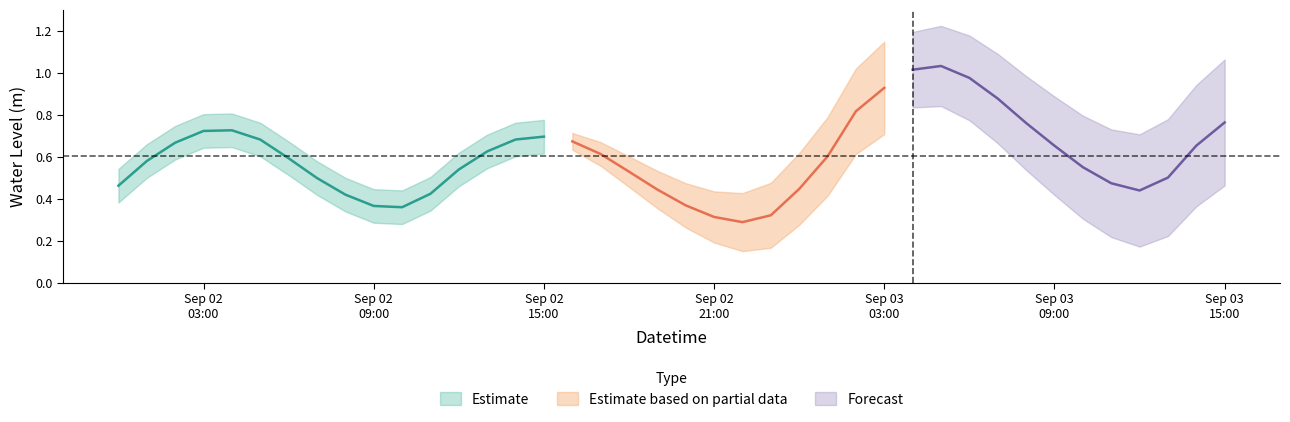

Does the chart have visible grid lines?

No